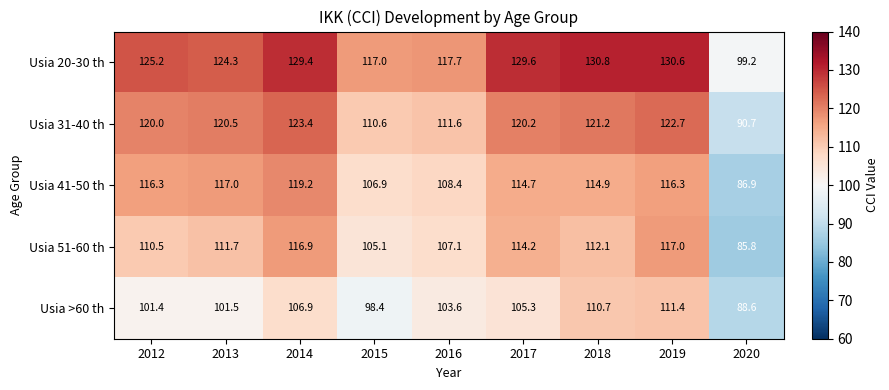

What is the minimum value shown in the chart?

85.8